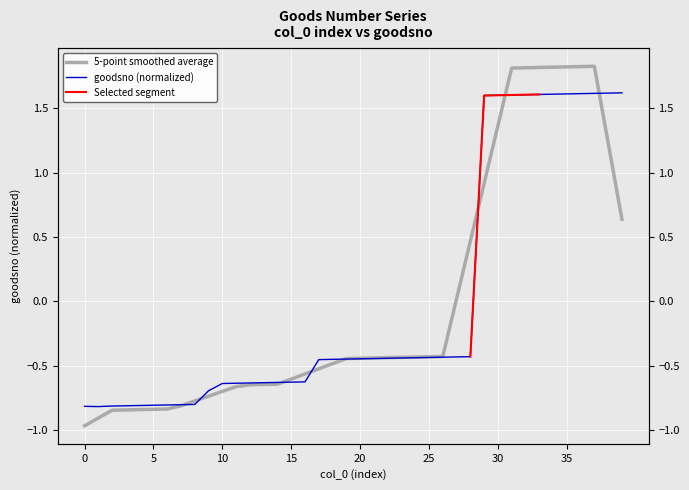

How many values are below 0?

29